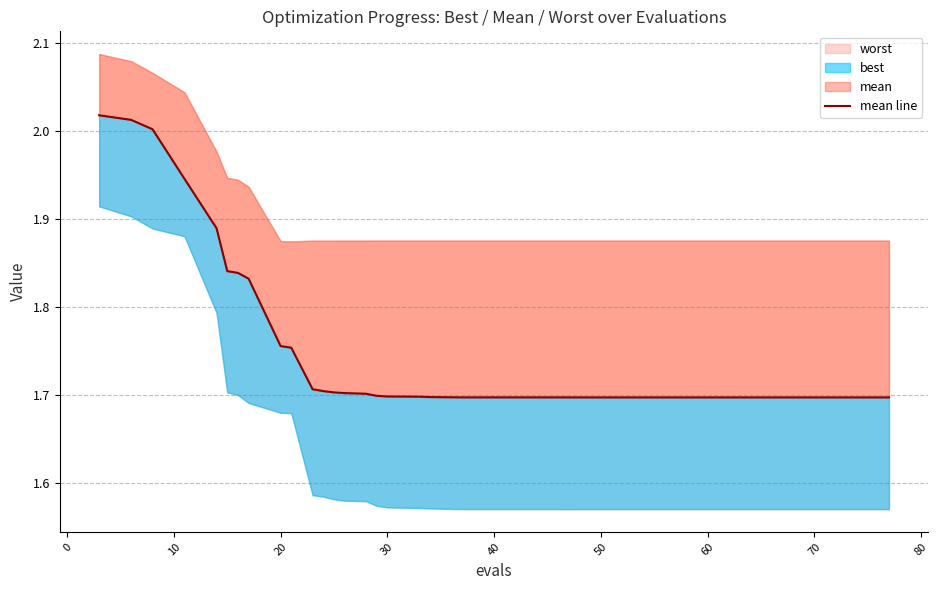

Does the chart have visible grid lines?

Yes